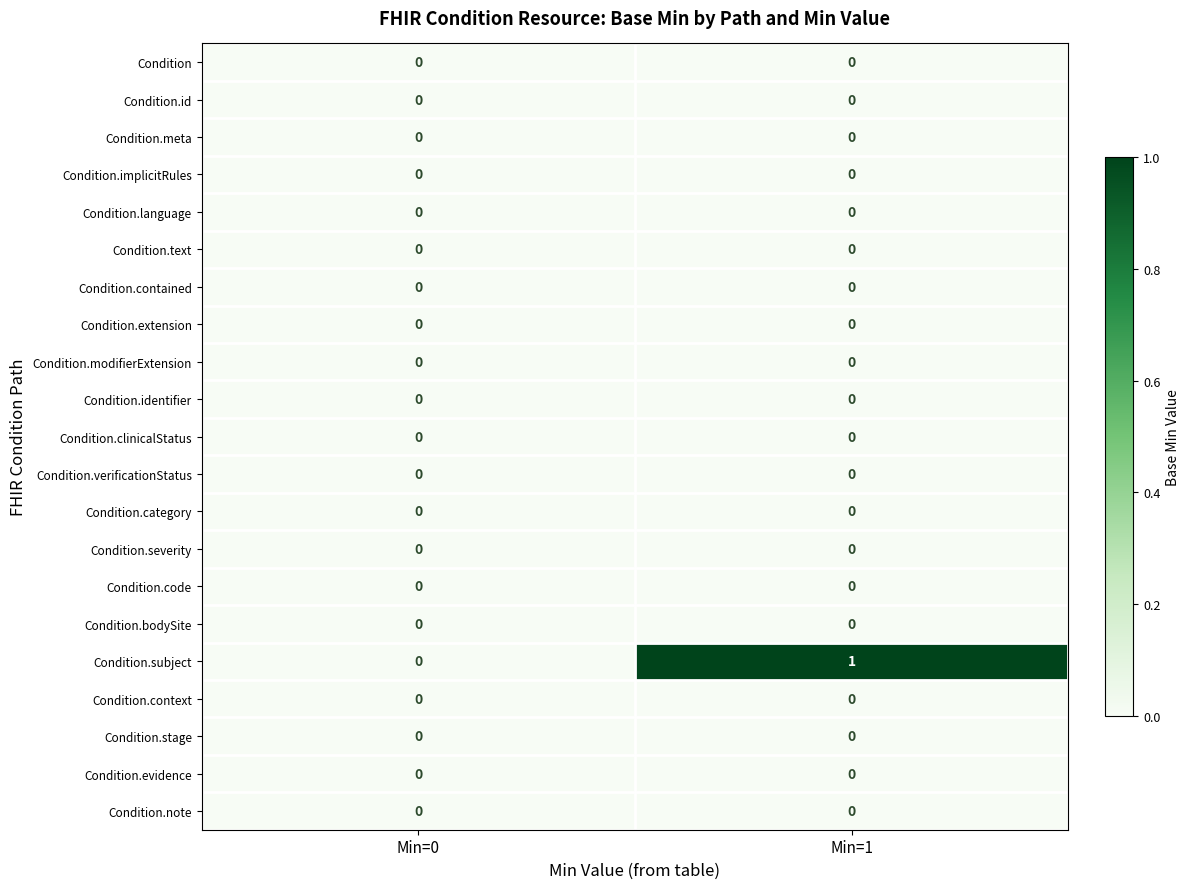

Between Min=0 and Min=1, which series saw the biggest shift?

Condition.subject